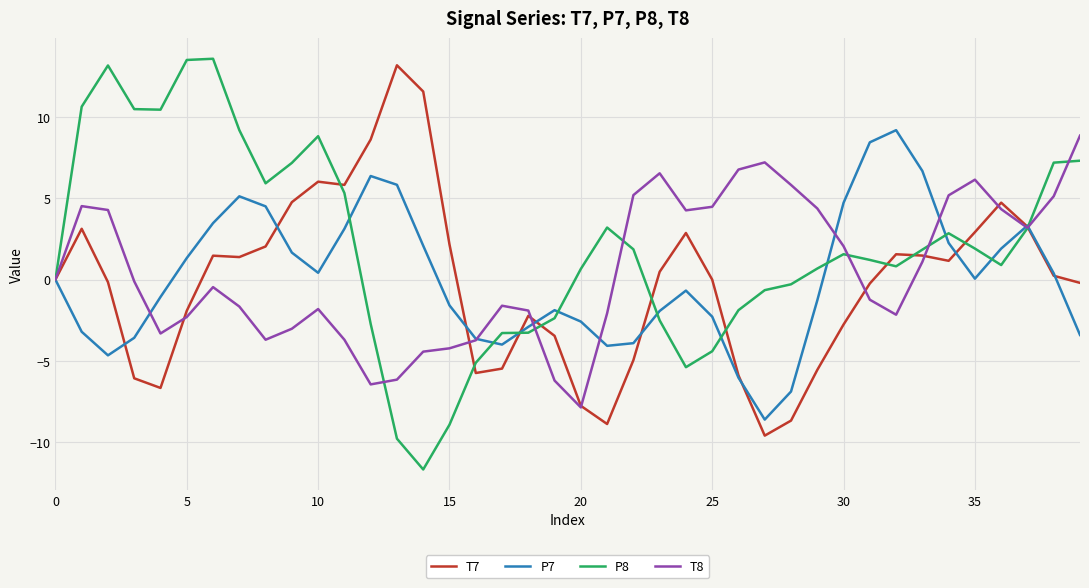

What is the minimum value shown in the chart?

-11.7